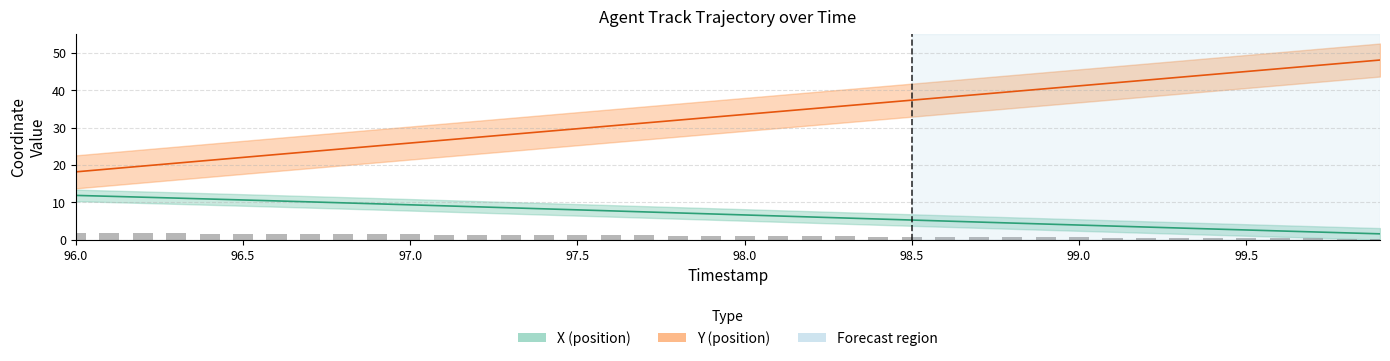

What is the smallest value displayed?

1.5